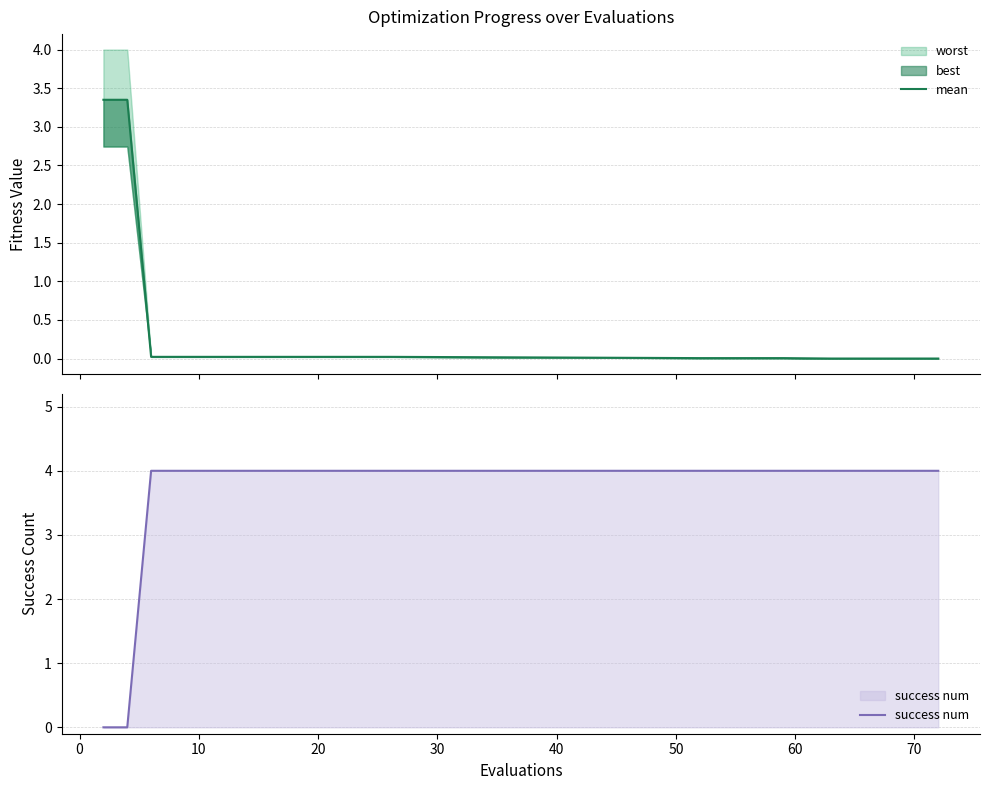

How many lines are shown in the chart?

2